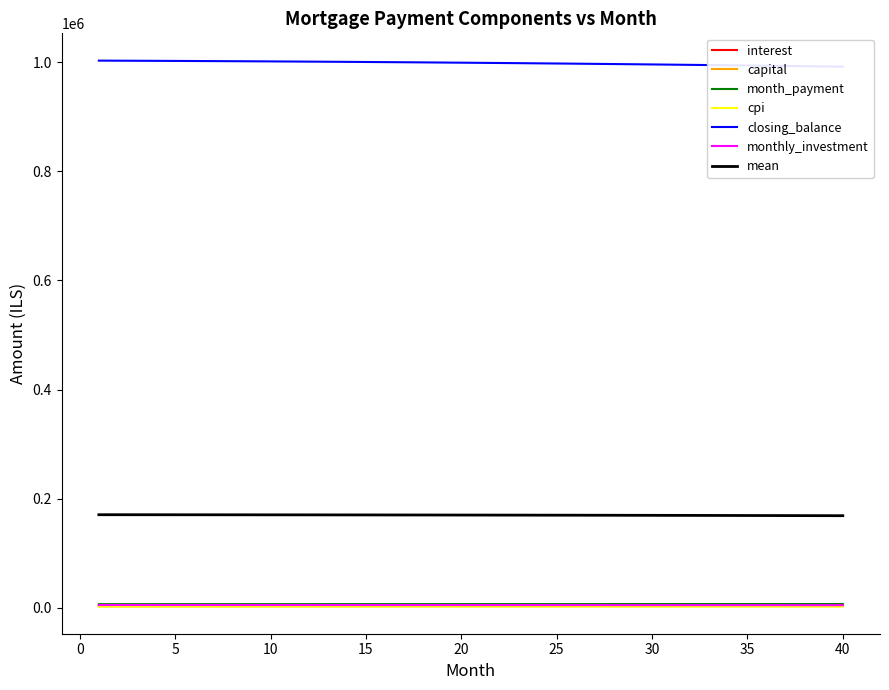

Rank the categories by month_payment value from lowest to highest.

1, 2, 3, 4, 5, 6, 7, 8, 9, 10, 11, 12, 13, 14, 15, 16, 17, 18, 19, 20, 21, 22, 23, 24, 25, 26, 27, 28, 29, 30, 31, 32, 33, 34, 35, 36, 37, 38, 39, 40